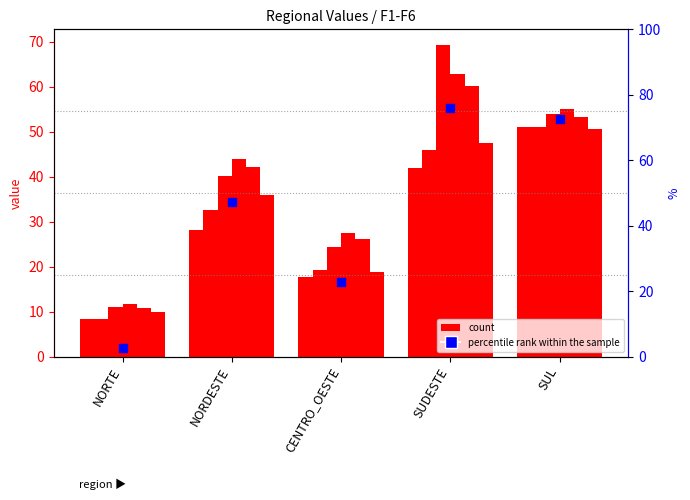

What is the total value across all series at CENTRO_OESTE?

134.0